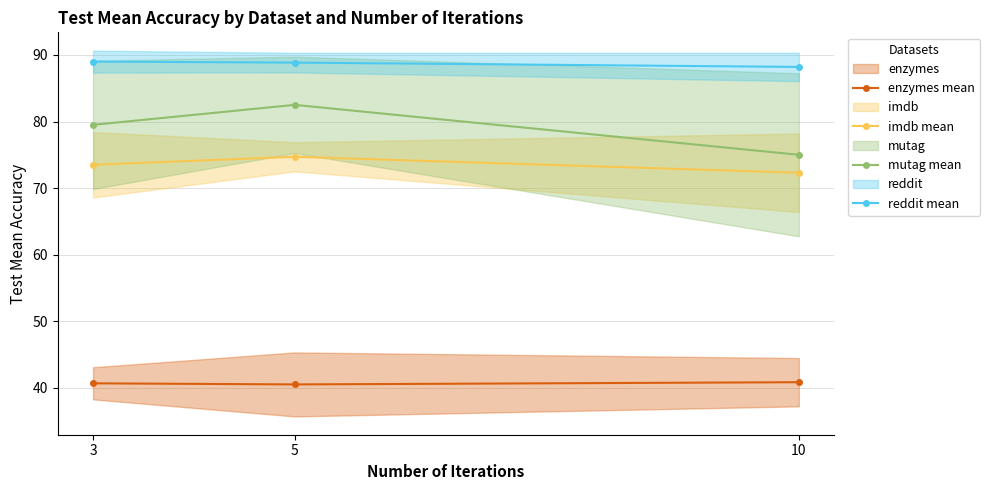

Does the chart display data point markers on the line(s)?

Yes